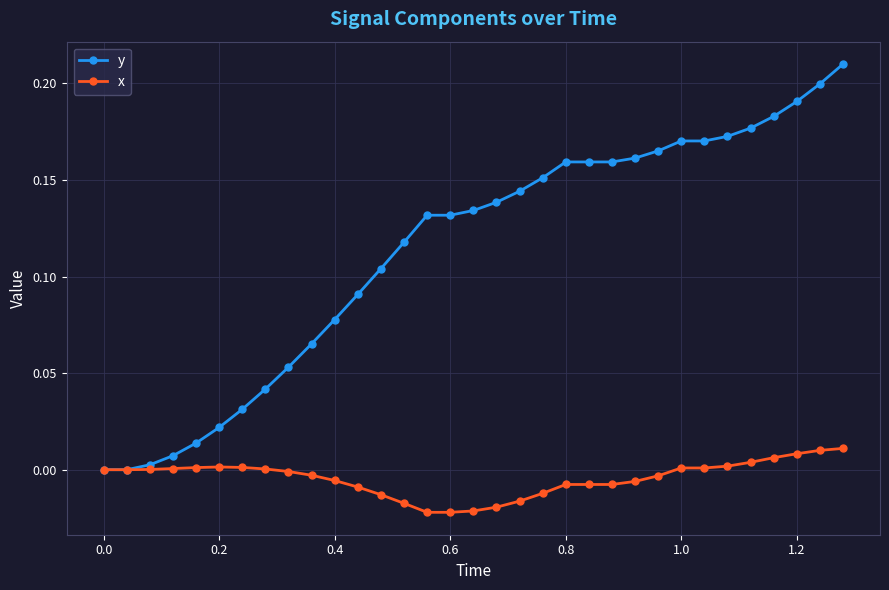

How many lines are shown in the chart?

2